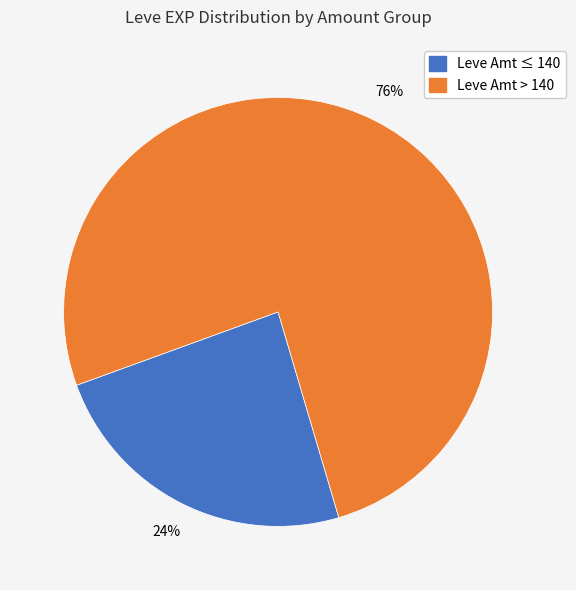

To the nearest percent, what is the difference between the largest and smallest slice percentages?

52%